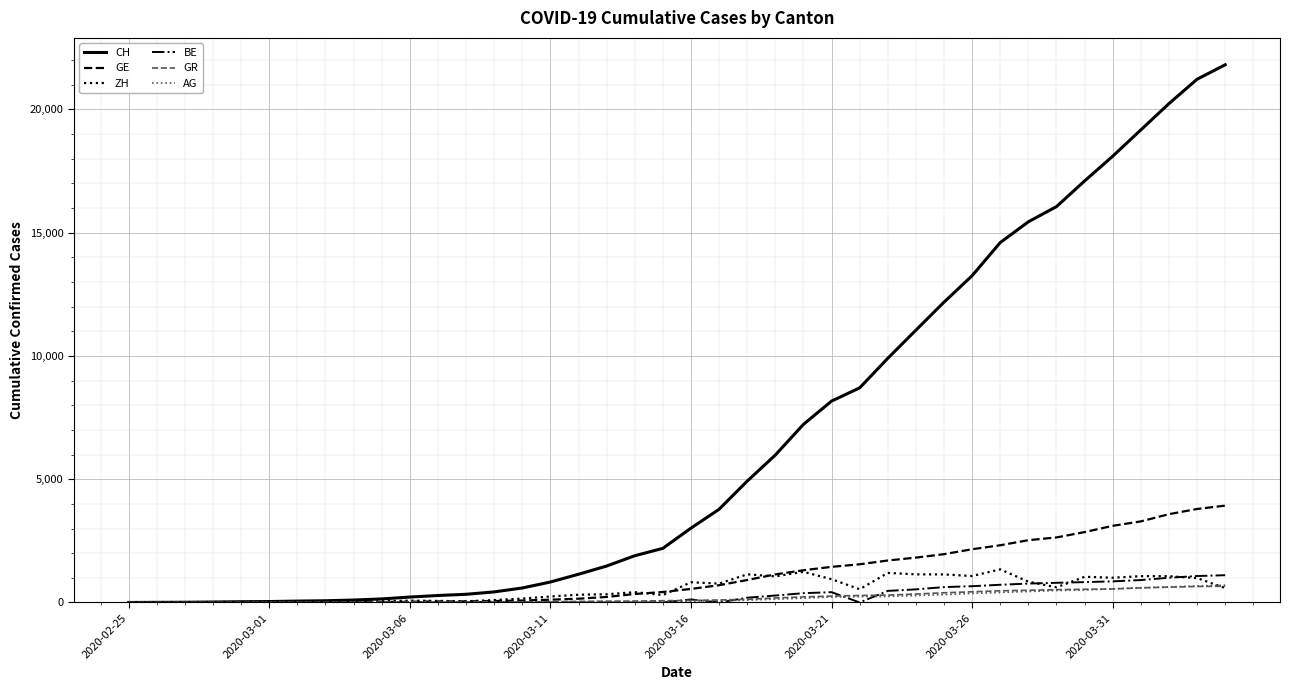

At how many categories does at least one series exceed 7699?

15